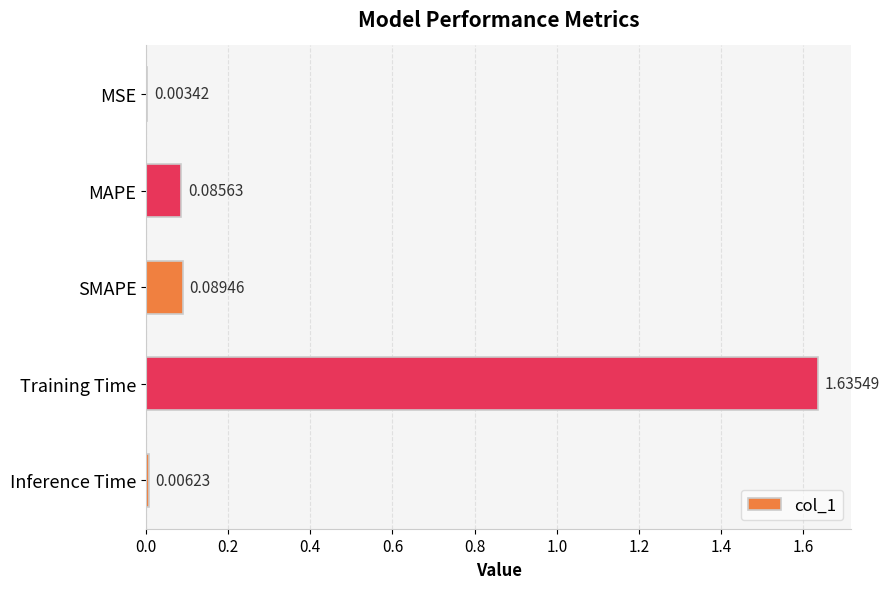

Which label corresponds to the largest value in the chart?

Training Time